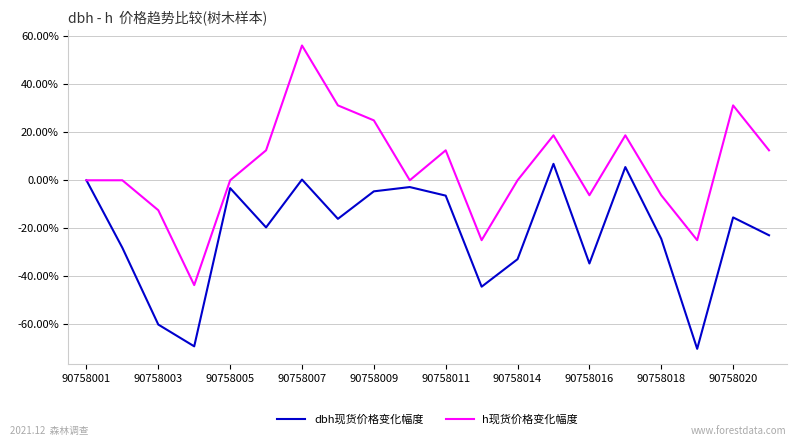

In dbh现货价格变化幅度, how many points are lower than both neighbors (excluding endpoints)?

6